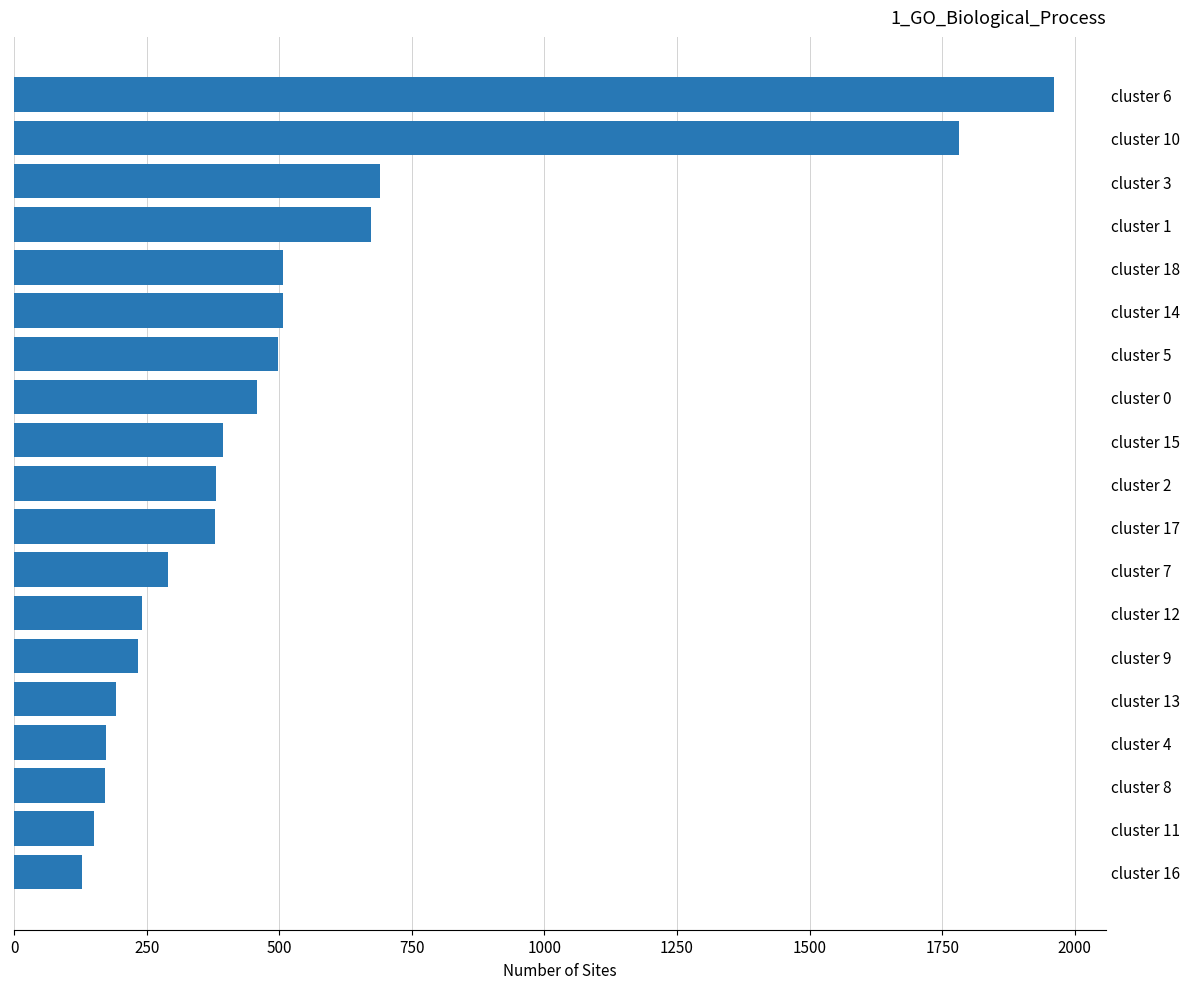

What is the difference between the maximum and second lowest values?

1810